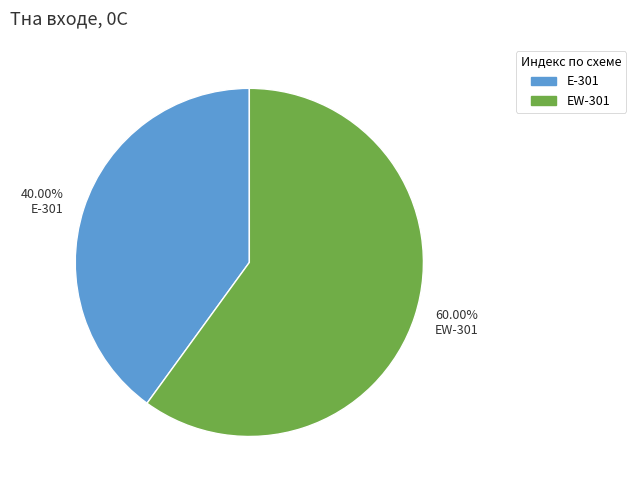

What is the smallest slice in the pie chart?

40.00% Е-301